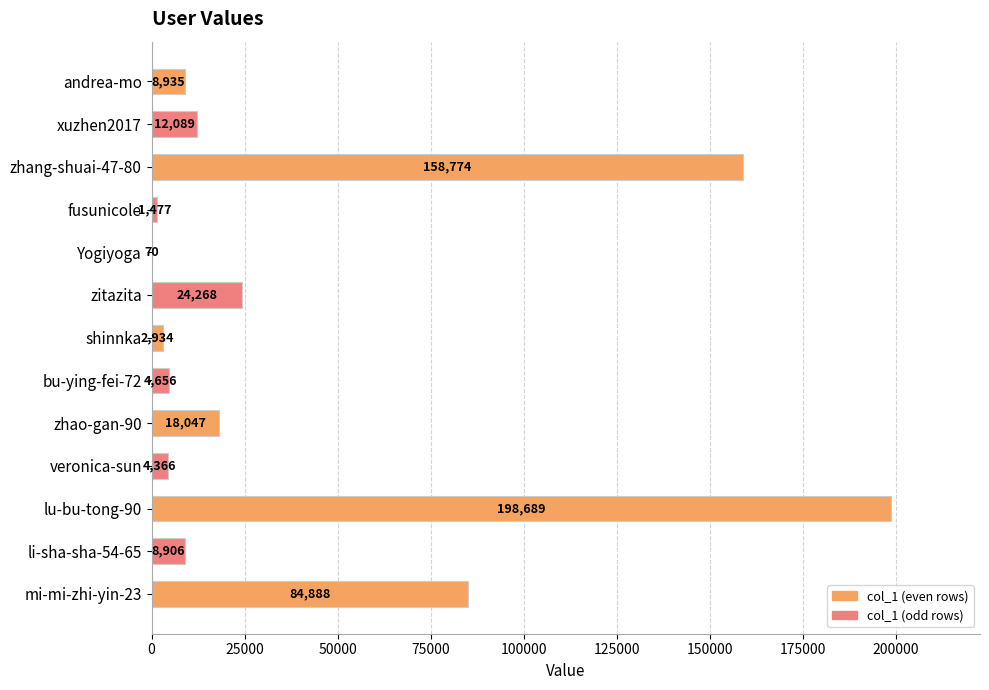

Read the value at lu-bu-tong-90, to the nearest 100.

198700